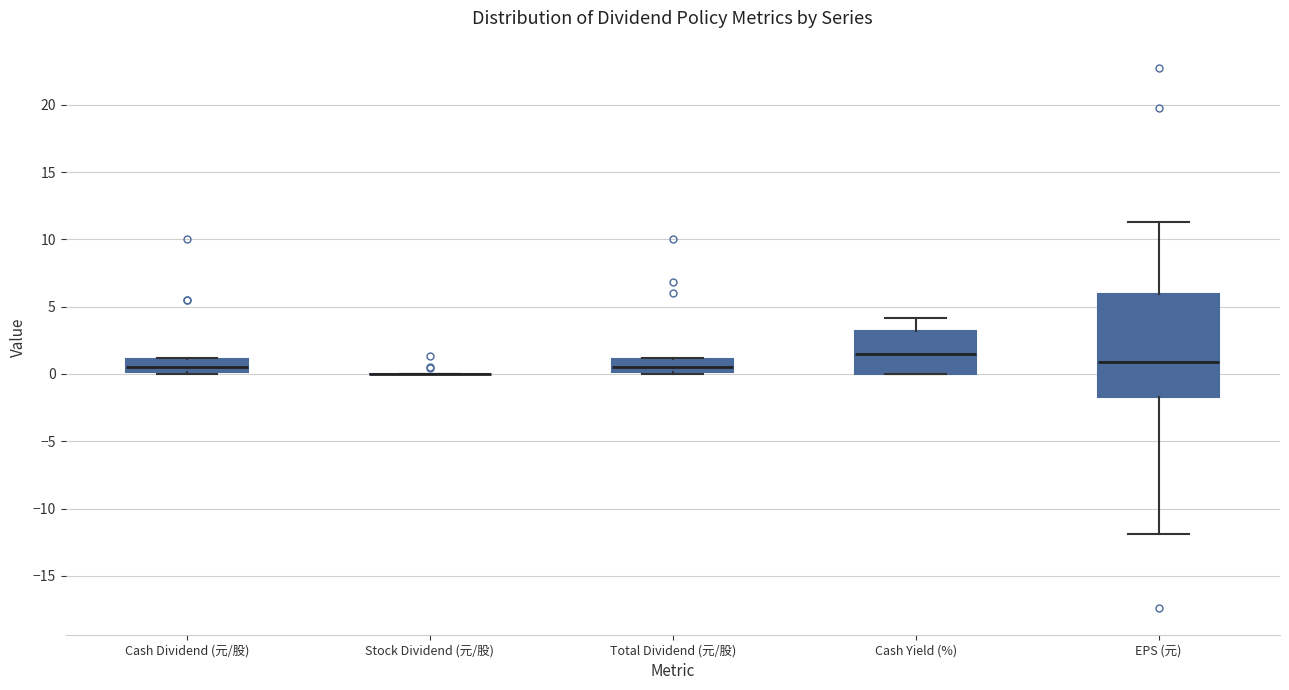

Reading left to right, read every box against the y-axis: the position of its median line, the range the box covers, and the ends of its whiskers. The values are not printed on the chart, so give them approximately, as read against the axis.

Cash Dividend (元/股): median 0.5, box 0.0 to 1.0, whiskers 0.0 to 1.0
Stock Dividend (元/股): box collapsed to a line at 0.0, whiskers 0.0 to 0.0
Total Dividend (元/股): median 0.5, box 0.0 to 1.0, whiskers 0.0 to 1.0
Cash Yield (%): median 1.5, box 0.0 to 3.0, whiskers 0.0 to 4.0
EPS (元): median 1.0, box -1.5 to 6.0, whiskers -12.0 to 11.5